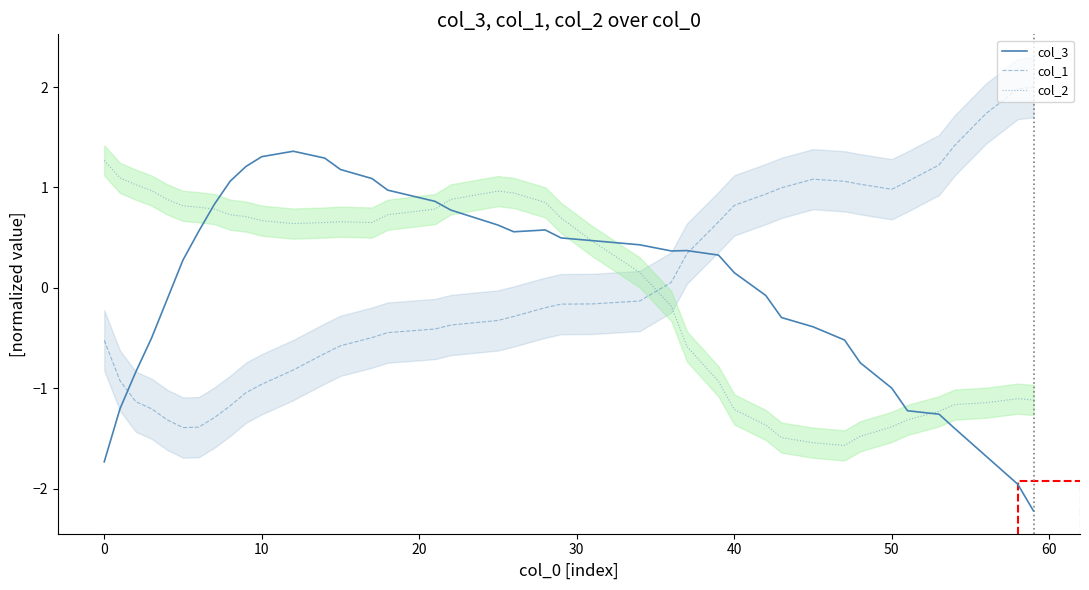

How many interior local peaks does the col_1 series have?

1